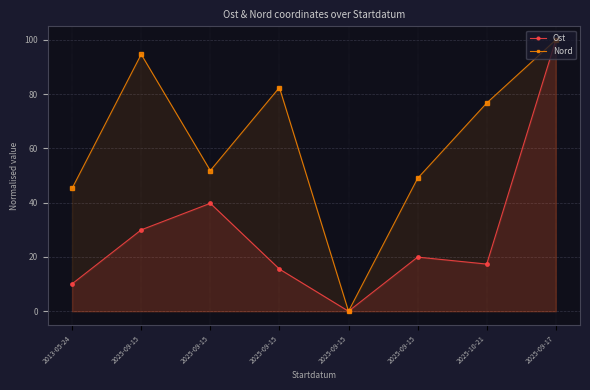

True or false: Nord has more than 0 points higher than both neighbors.

True